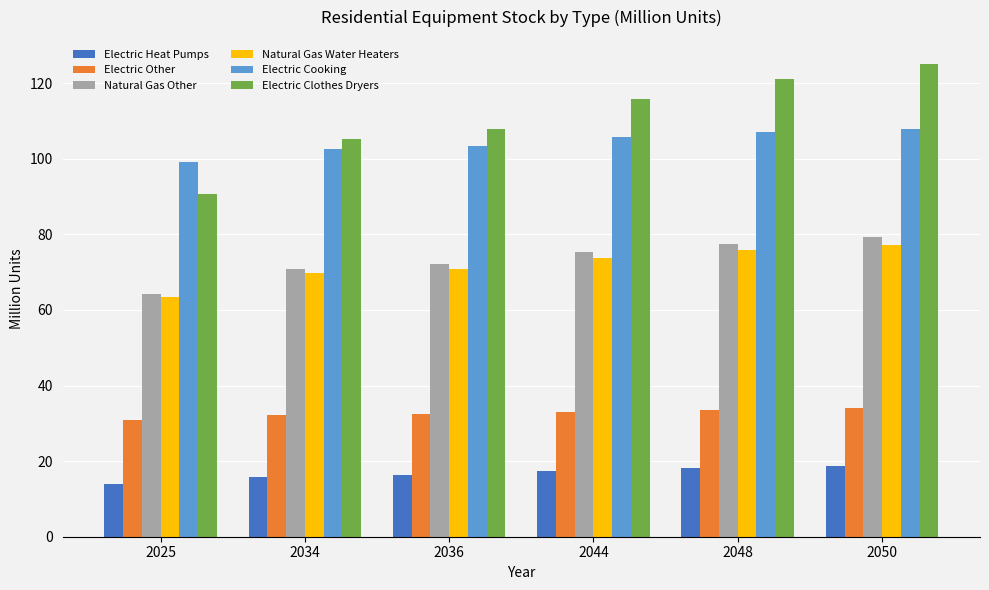

What is the average value of the Natural Gas Water Heaters series?

71.8